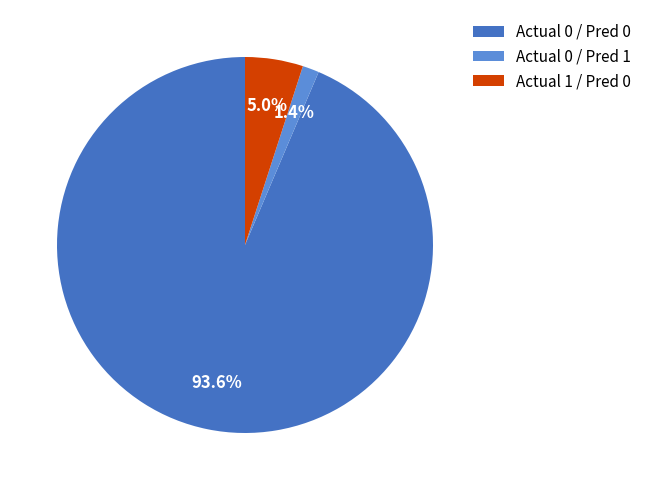

Which slice is the largest?

Actual 0 / Pred 0